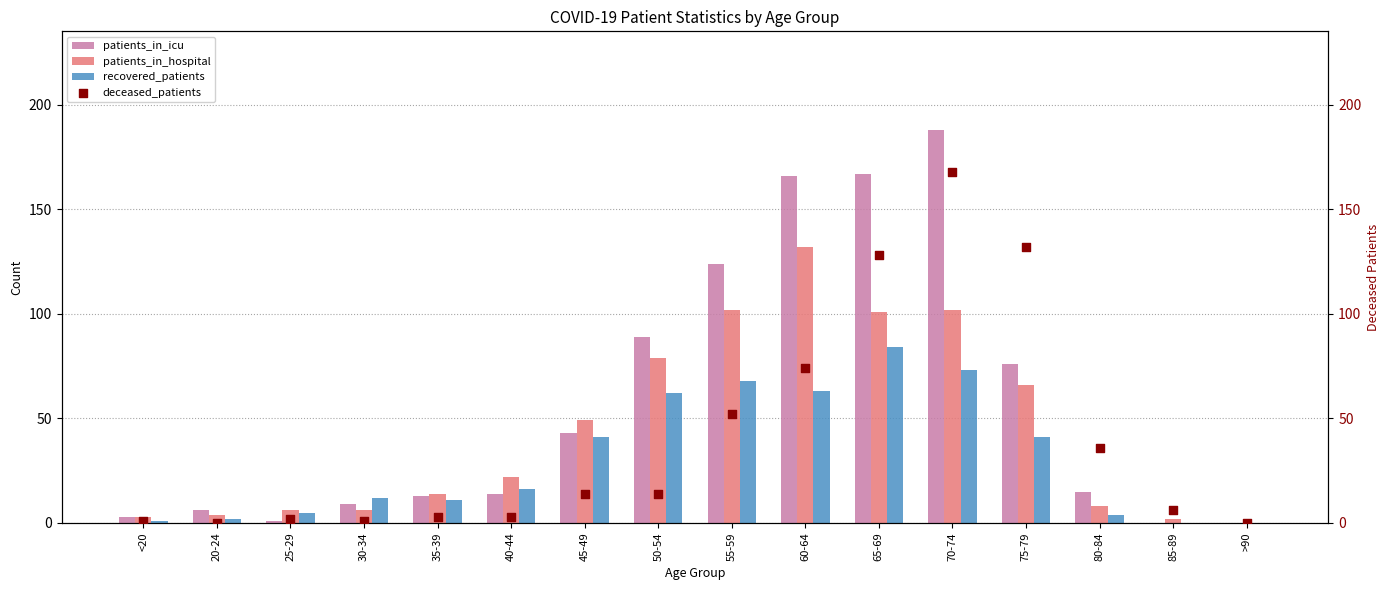

Is the value of recovered_patients at 85-89 greater than the value of patients_in_icu at 55-59?

No